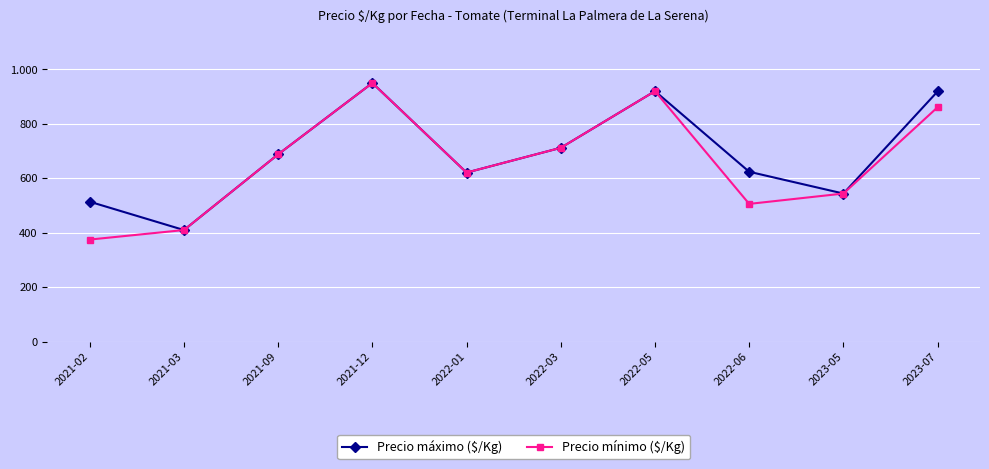

Is this an area chart (filled region under the line)?

No